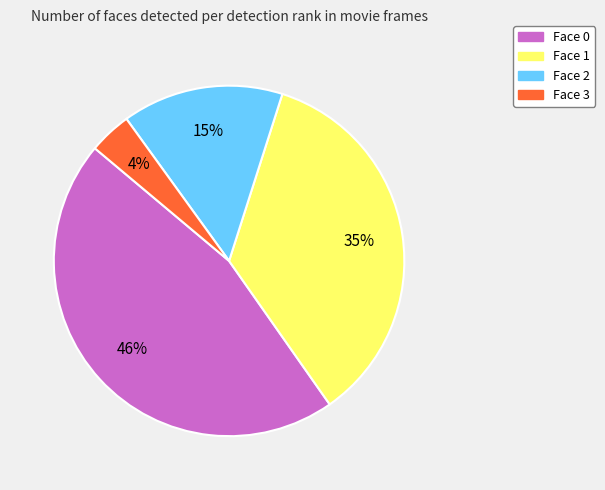

What percentage is the Face 0 slice, to the nearest percent?

46%